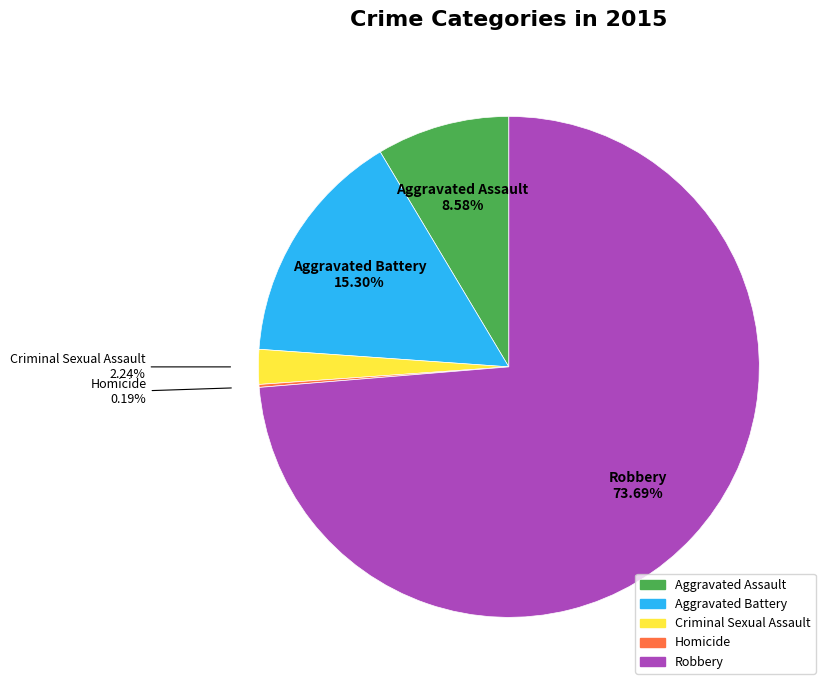

Is there a majority slice in this chart?

Yes